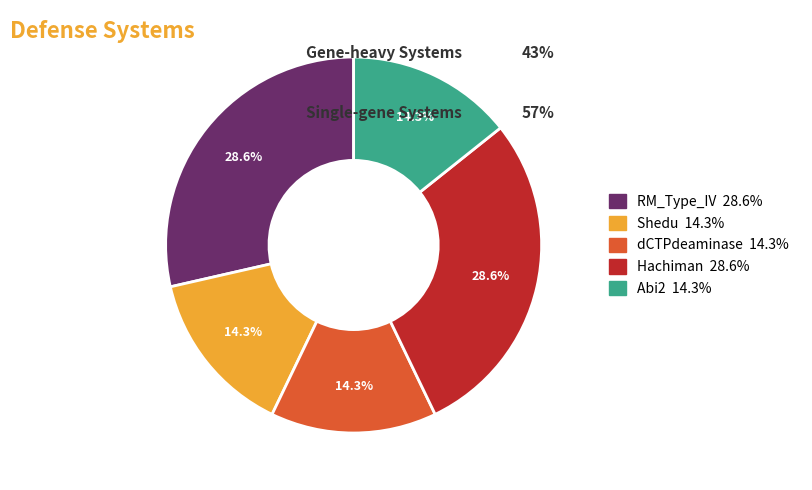

To the nearest percent, what is the difference between the largest and smallest slice percentages?

14%